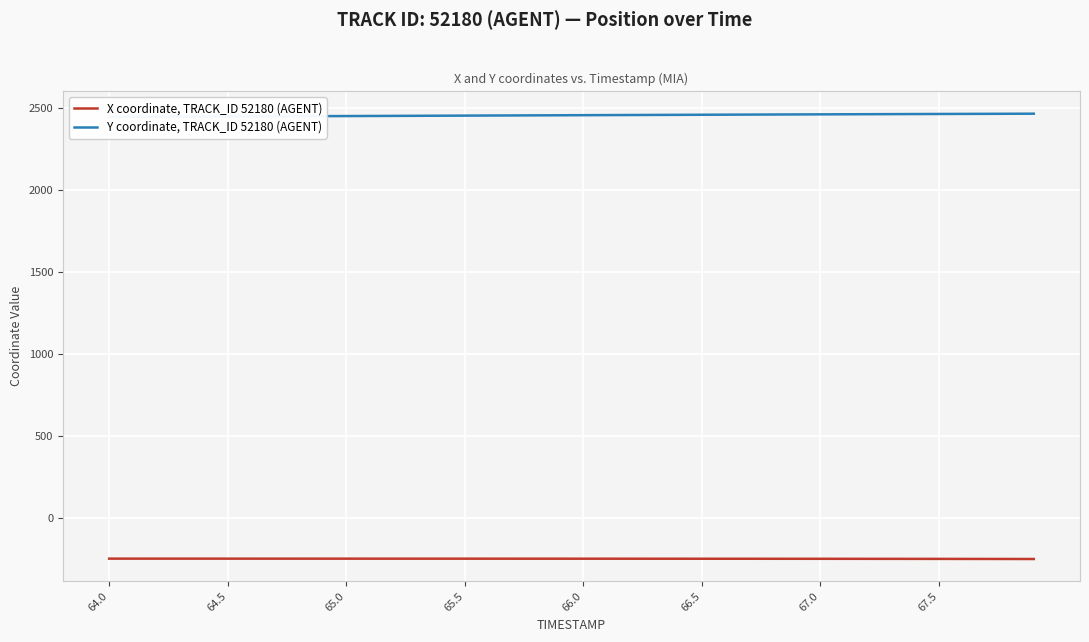

What is the maximum value shown in the chart?

2465.4